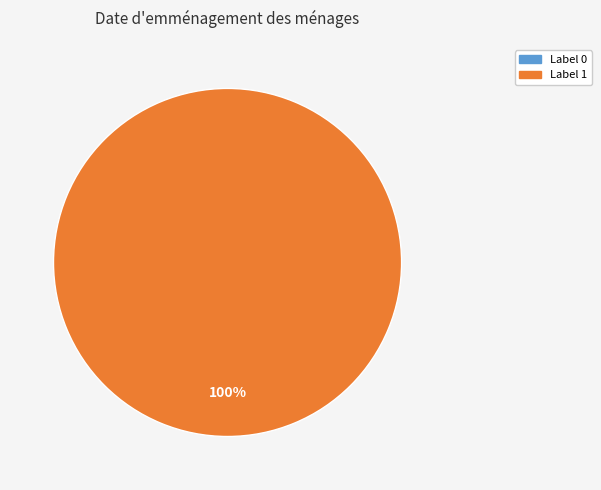

What percentage do 1 and 0 together represent?

100.0%